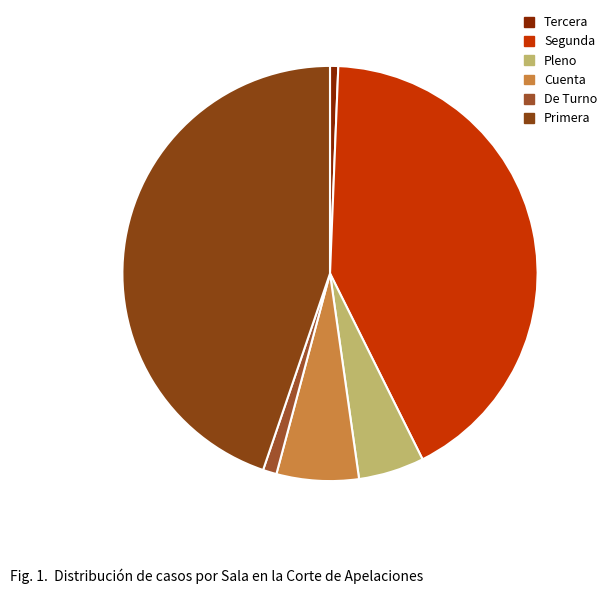

Does Segunda represent more than half of the total?

No